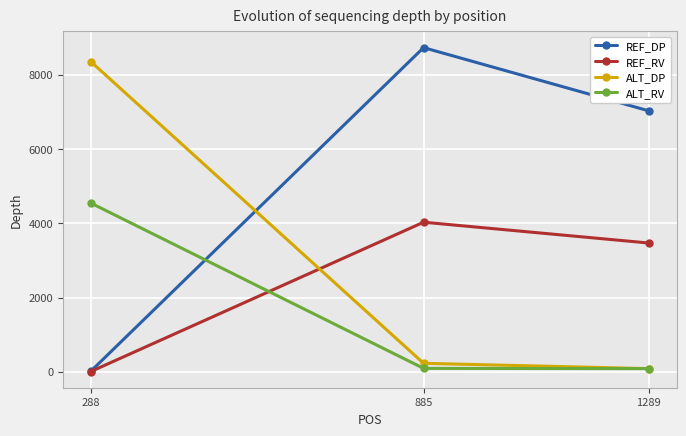

Between 288 and 885, which series saw the biggest shift?

REF_DP